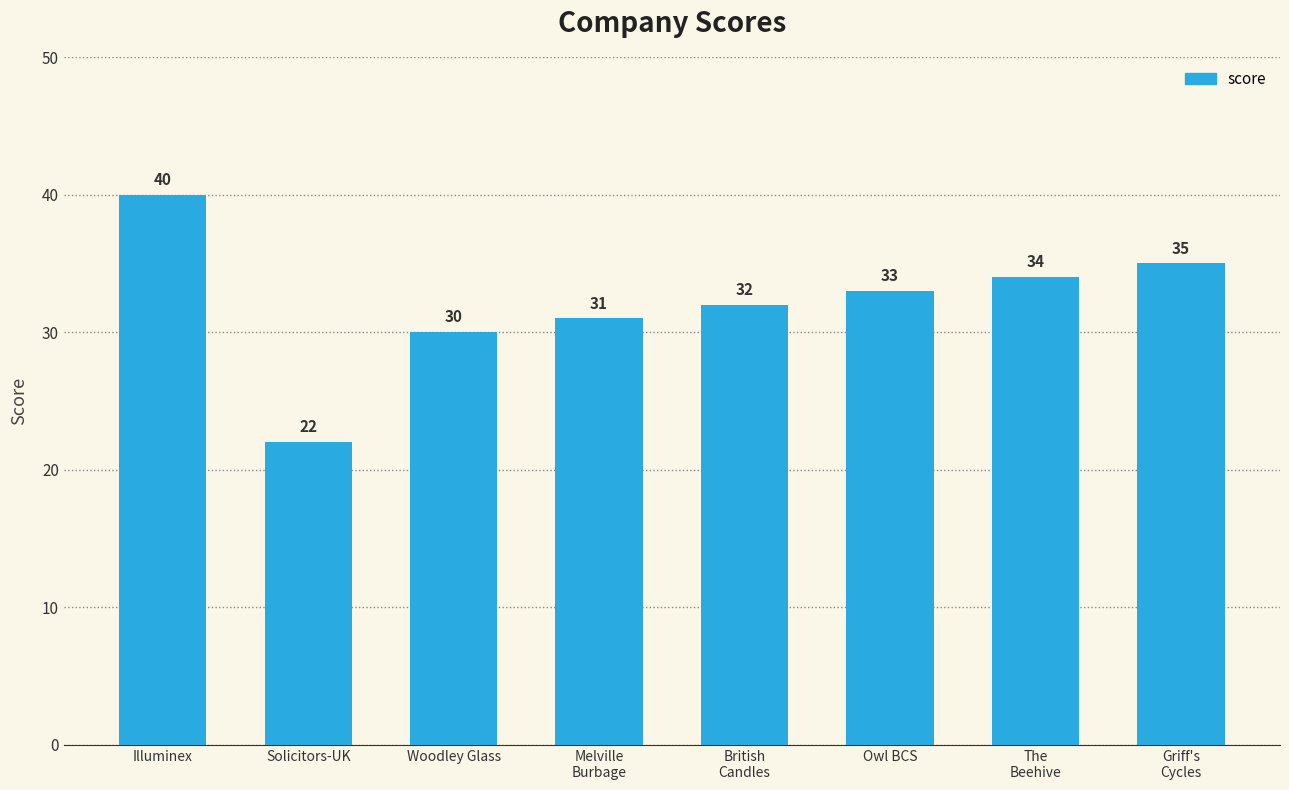

What is the maximum value shown in the chart?

40